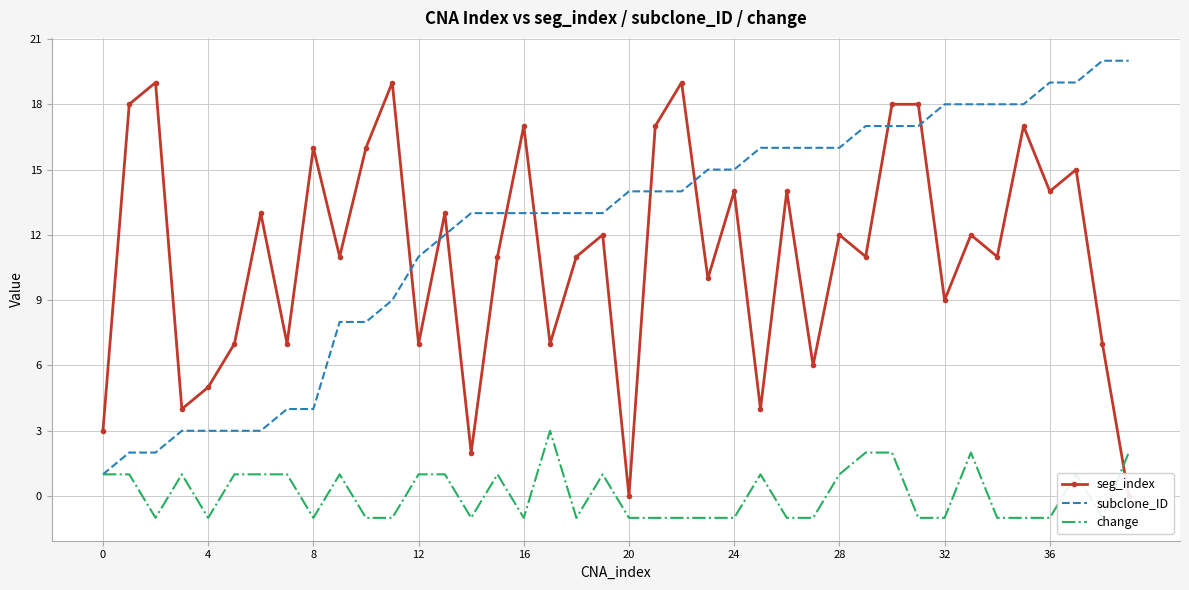

Which category has the lowest value in the change series?

8